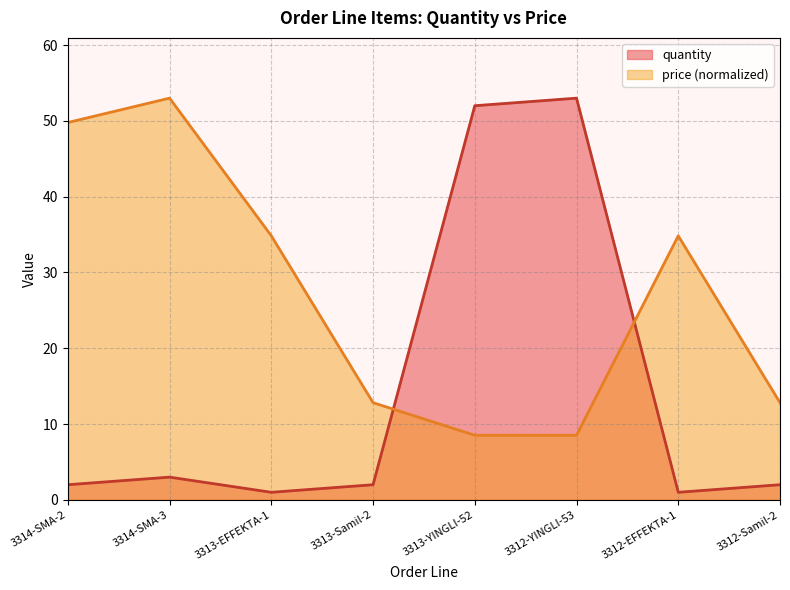

How many lines are shown in the chart?

2